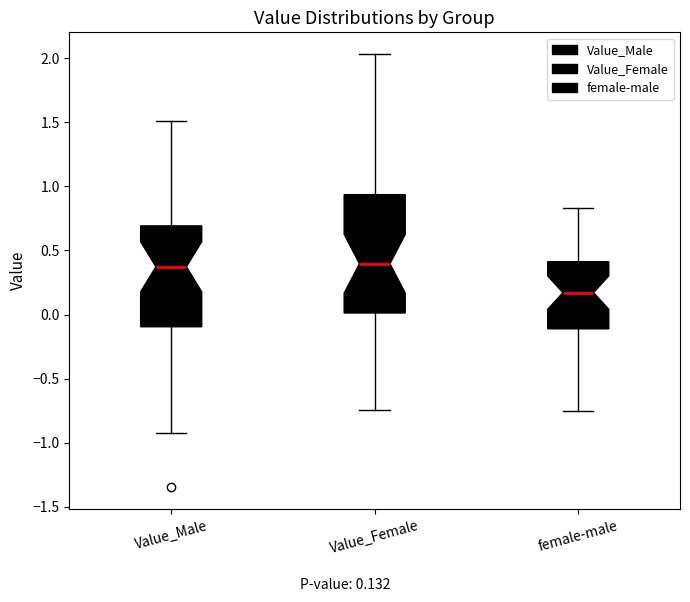

Where is the upper edge of the box for female-male on the y-axis? The values are not printed on the chart, so give them approximately, as read against the axis.

0.40